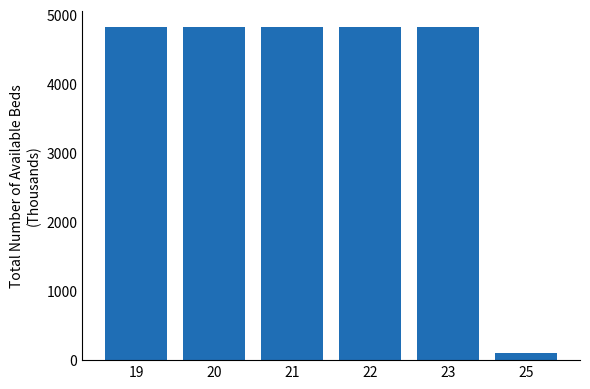

What is the sum of all values?

24204